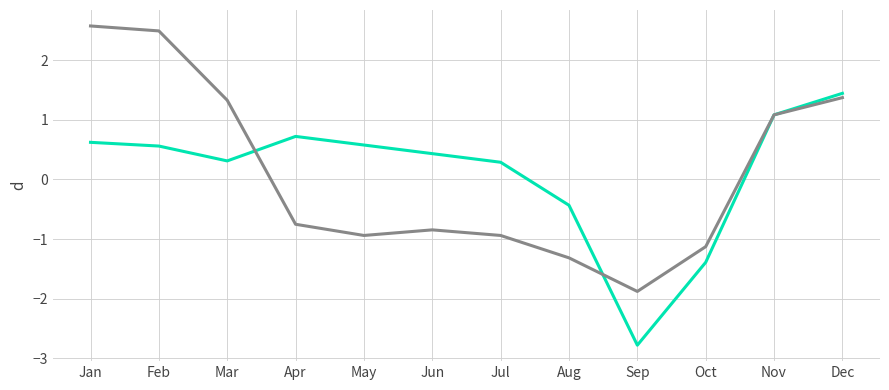

What is the total value across all series at Jul?

-0.6